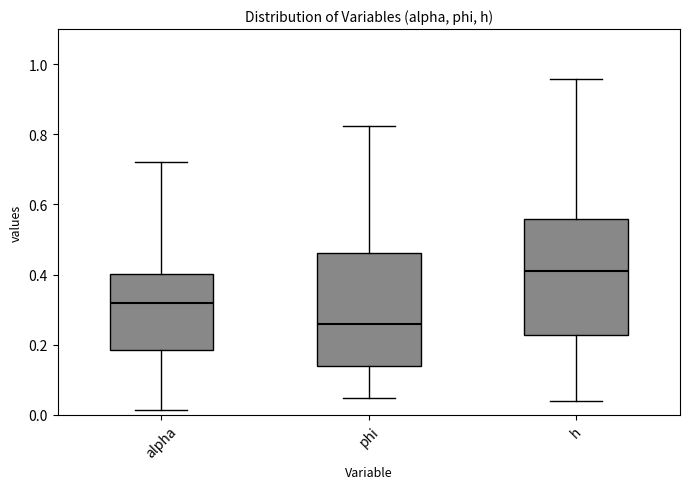

Reading left to right, transcribe this box plot: for each box, give where its median line is, the range the box spans, and where its two whiskers end, as read against the y-axis. The values are not printed on the chart, so give them approximately, as read against the axis.

alpha: median 0.32, box 0.18 to 0.40, whiskers 0.02 to 0.72
phi: median 0.26, box 0.14 to 0.46, whiskers 0.04 to 0.82
h: median 0.40, box 0.22 to 0.56, whiskers 0.04 to 0.96